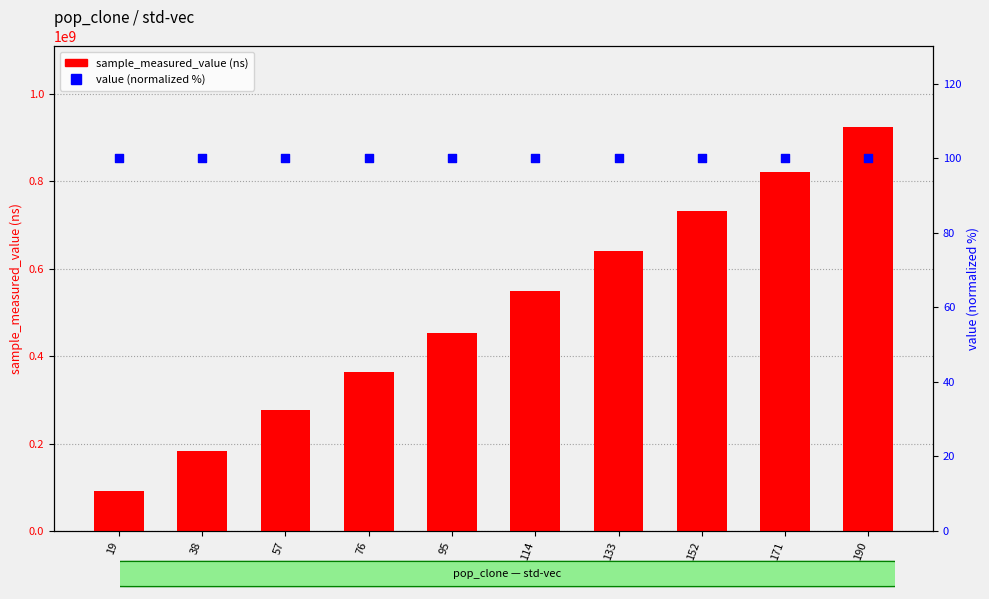

At which category is the sum across all series the highest?

190